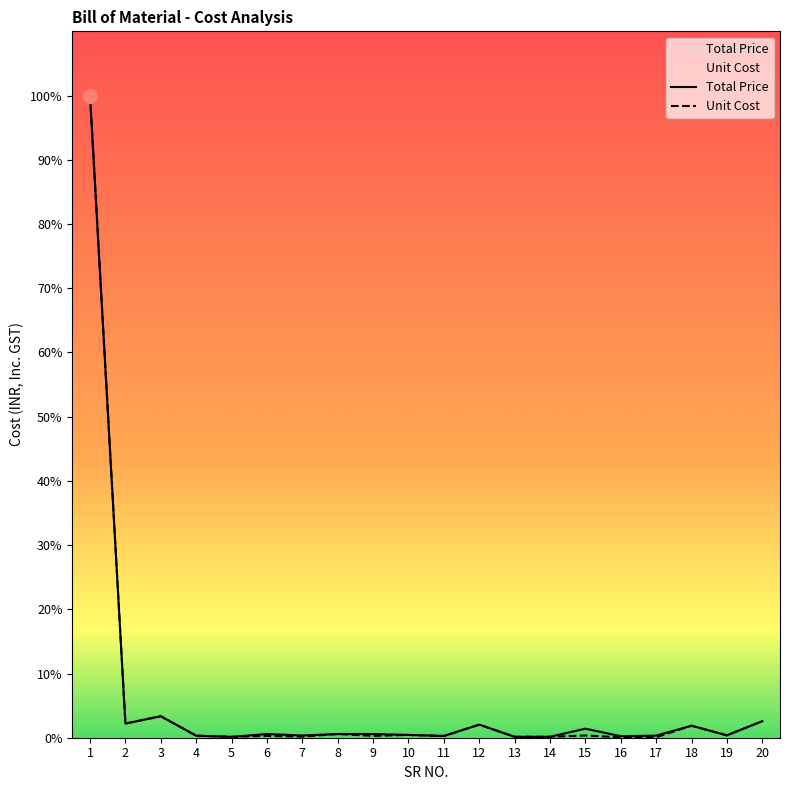

The value of Total Price at 10 is 10.2. True or false?

False